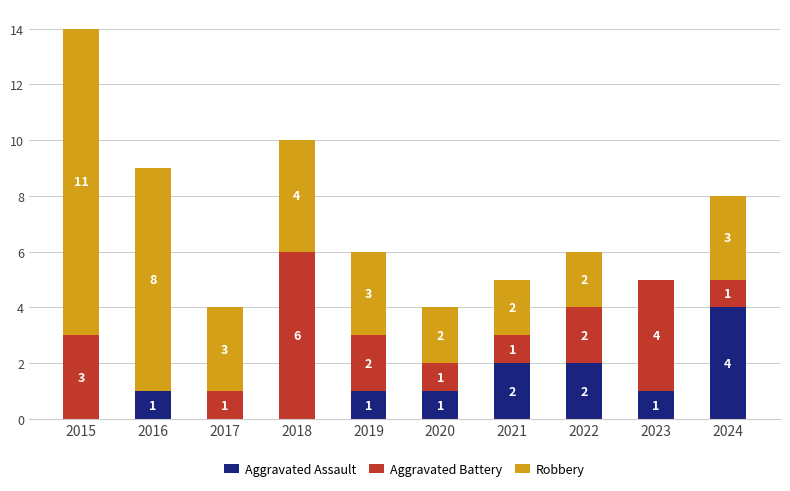

What is the sum of all Aggravated Assault values?

12